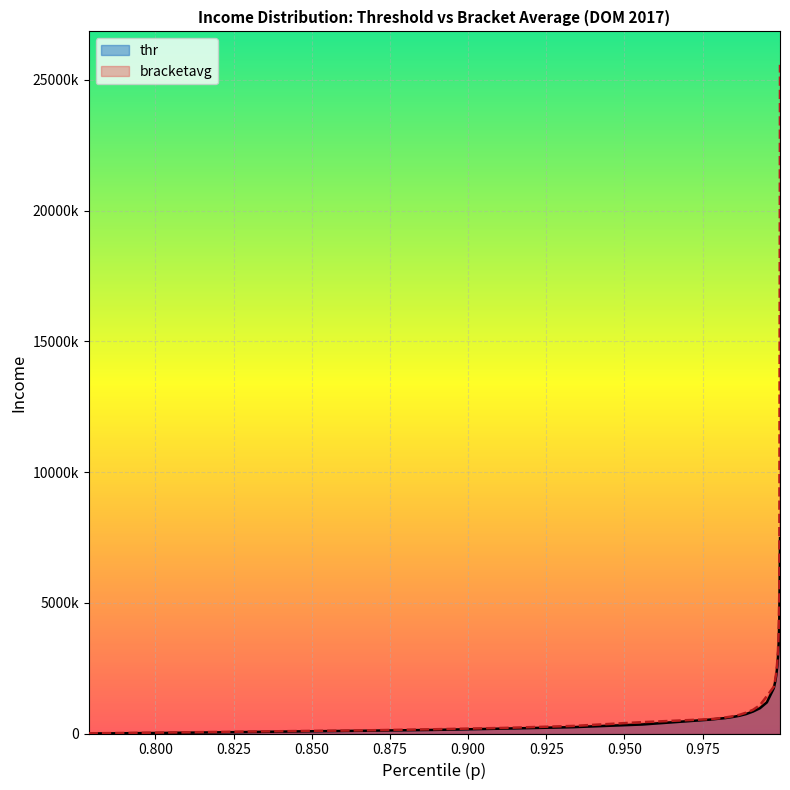

What is the sum of all thr values?

38640023.3